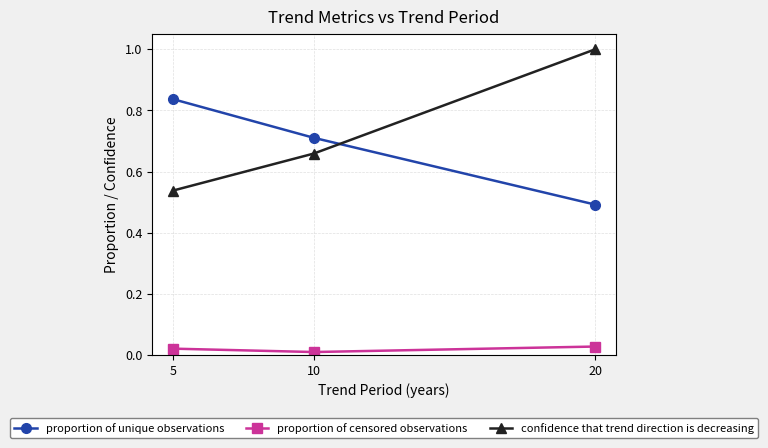

What are all the series names shown in the legend?

proportion of unique observations, proportion of censored observations, confidence that trend direction is decreasing